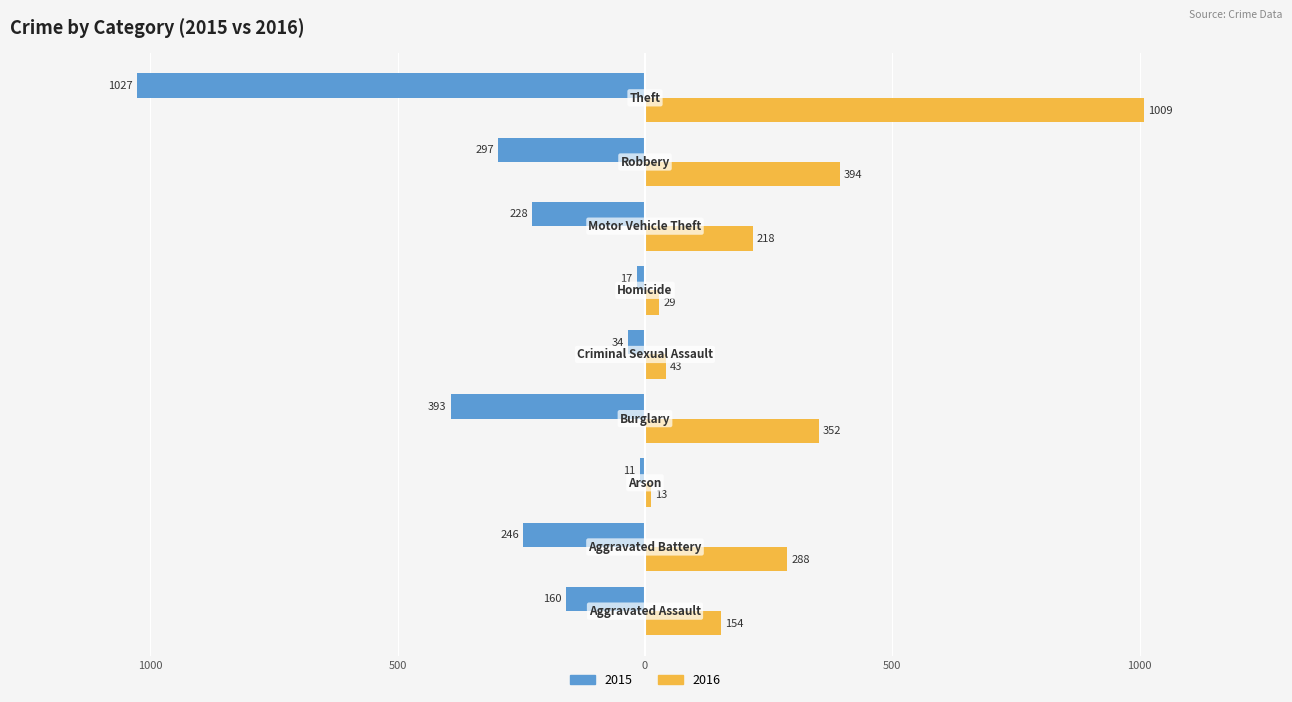

What is the difference between the second highest and minimum values in the 2016 series?

381